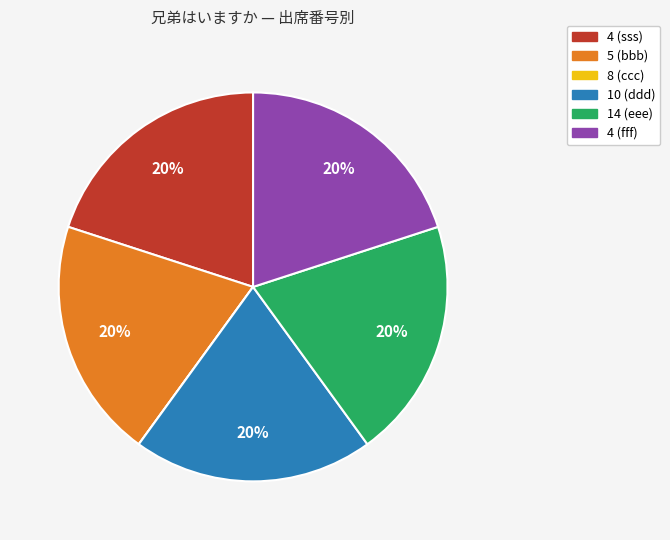

Is there a majority slice in this chart?

No